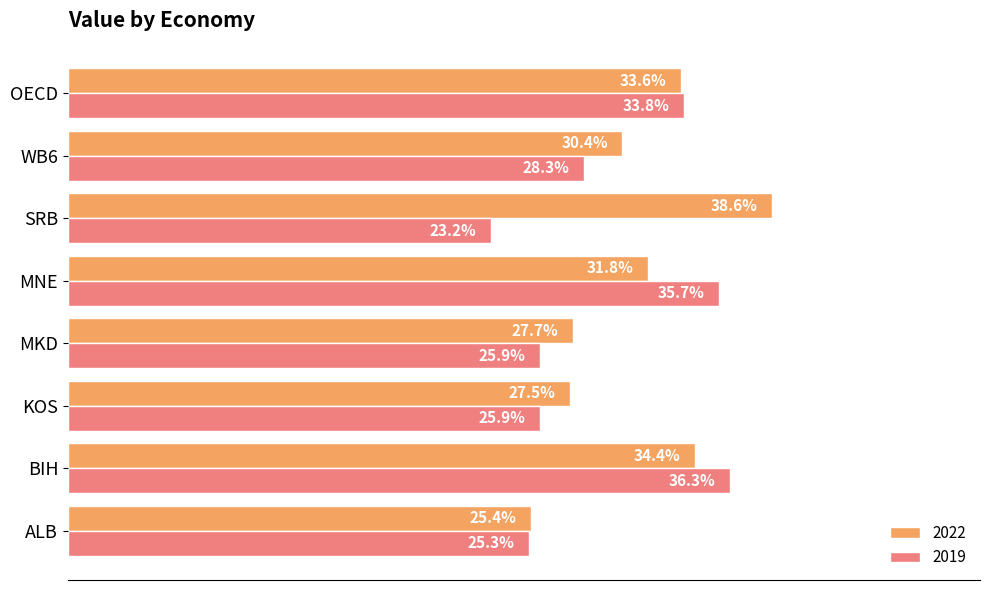

Rank the series by their maximum value, from highest to lowest.

2022, 2019